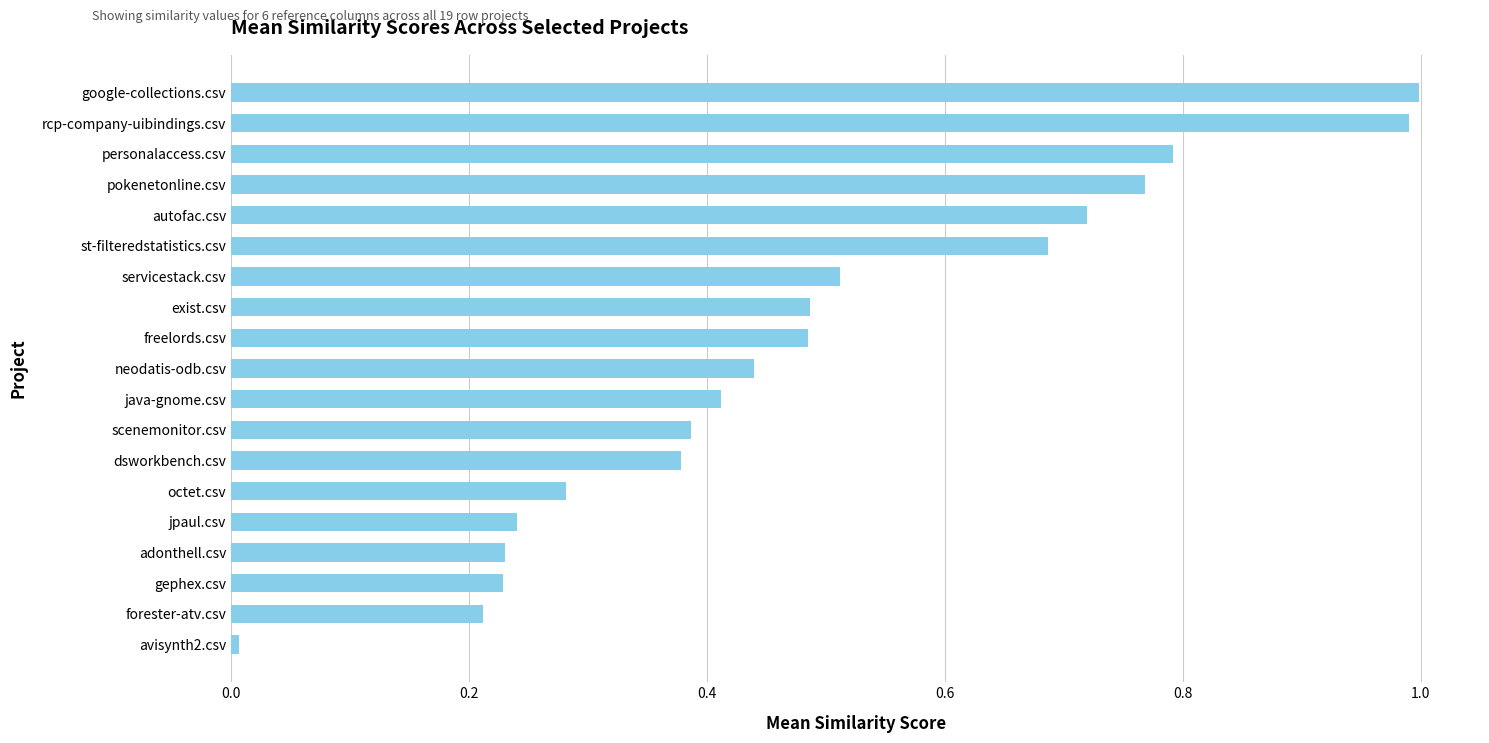

How many bars are there in total?

19